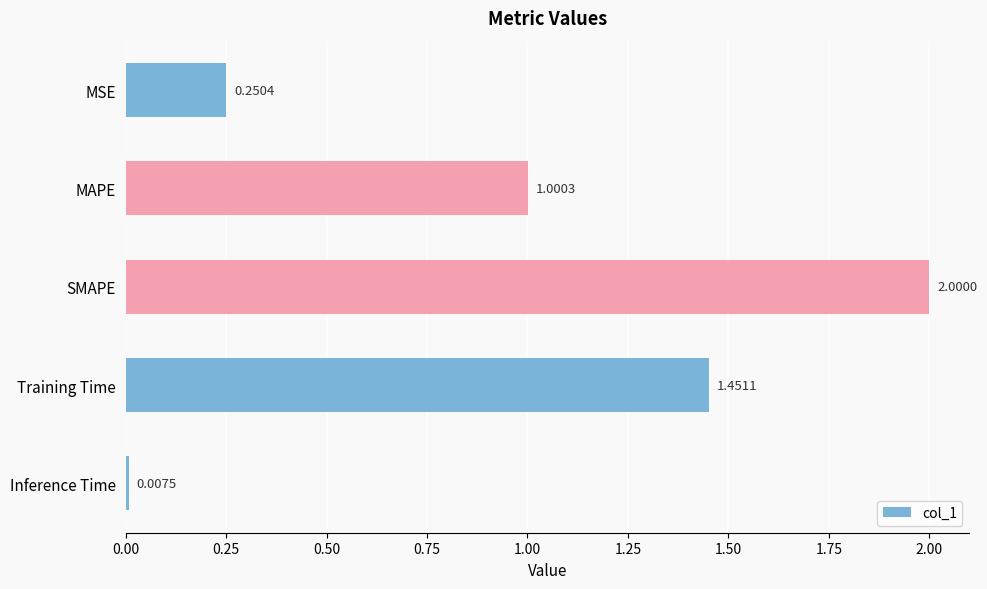

List the labels in order of value, largest first.

SMAPE, Training Time, MAPE, MSE, Inference Time